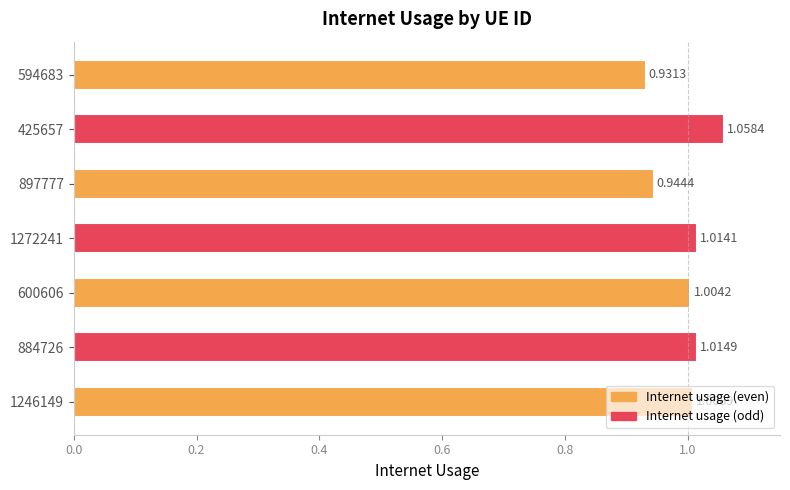

How many bars are there in total?

7